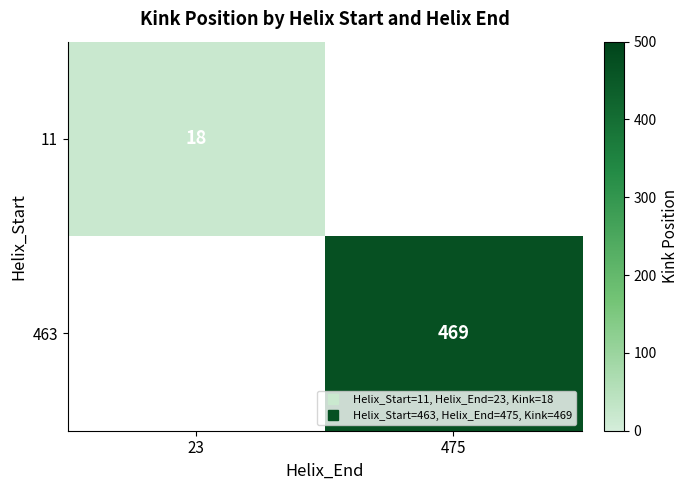

The value of 463 at 475 is 469.0. True or false?

True